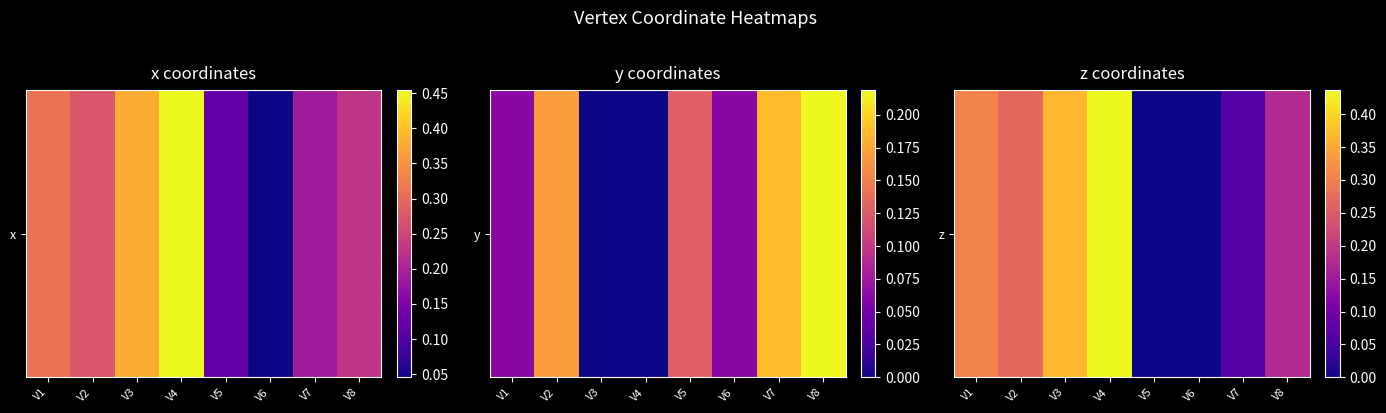

Which has a higher value, V5 or V4?

V4